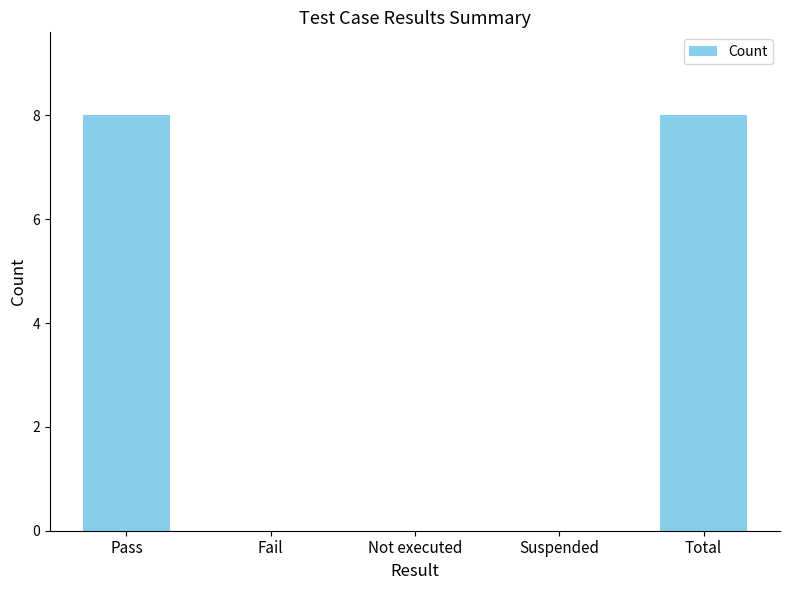

The chart shows a value of 0 at Fail. True or false?

True